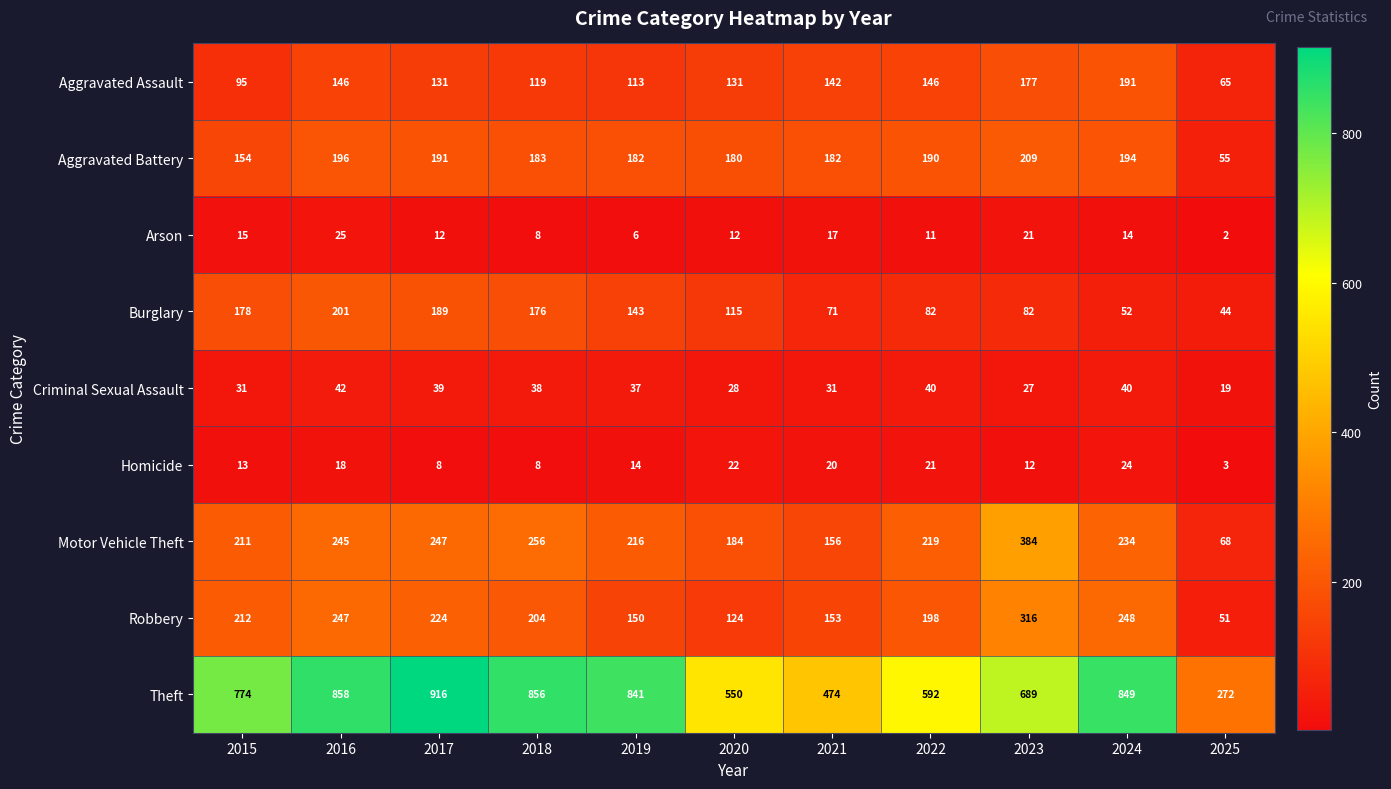

What is the difference between the highest and lowest values at 2020?

538